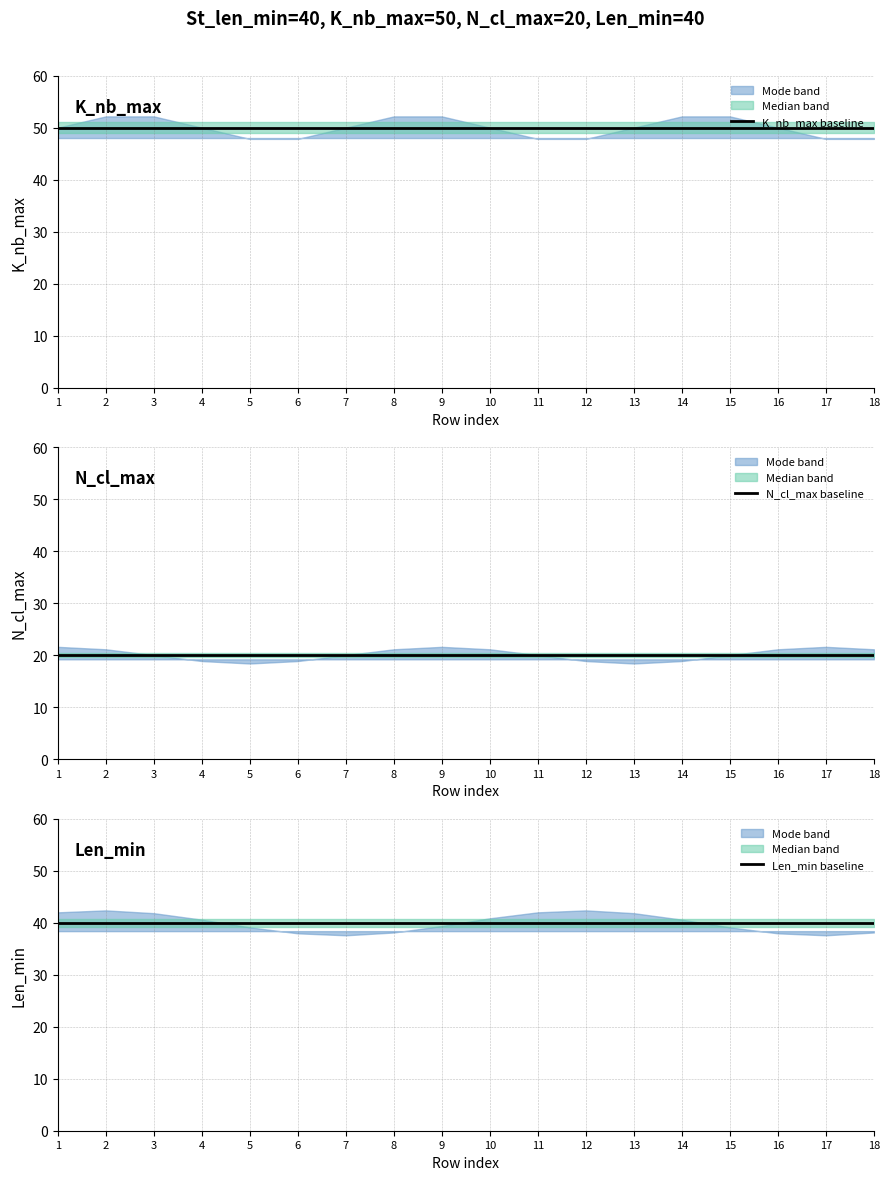

Which series has the largest total across all categories?

K_nb_max baseline